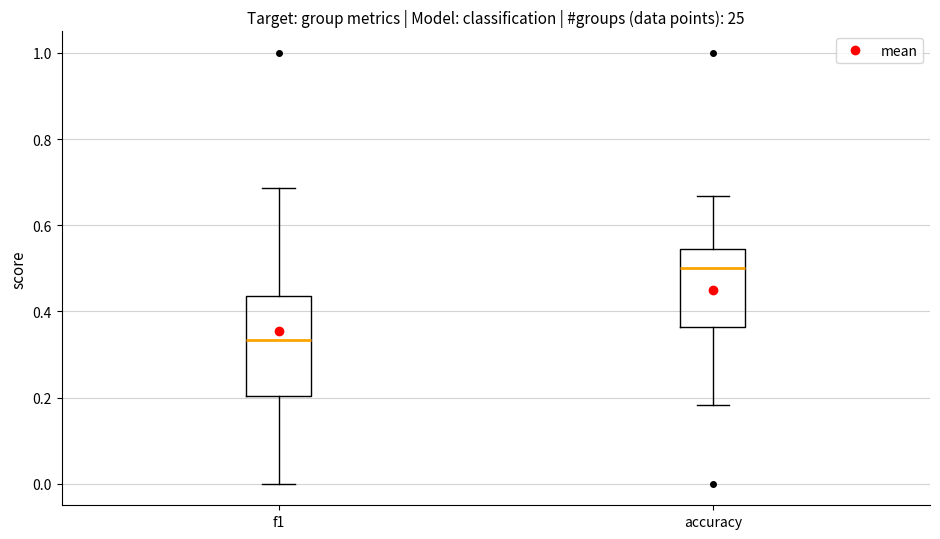

Reading left to right, read every box against the y-axis: the position of its median line, the range the box covers, and the ends of its whiskers. The values are not printed on the chart, so give them approximately, as read against the axis.

f1: median 0.34, box 0.20 to 0.44, whiskers 0.00 to 0.68
accuracy: median 0.50, box 0.36 to 0.54, whiskers 0.18 to 0.66